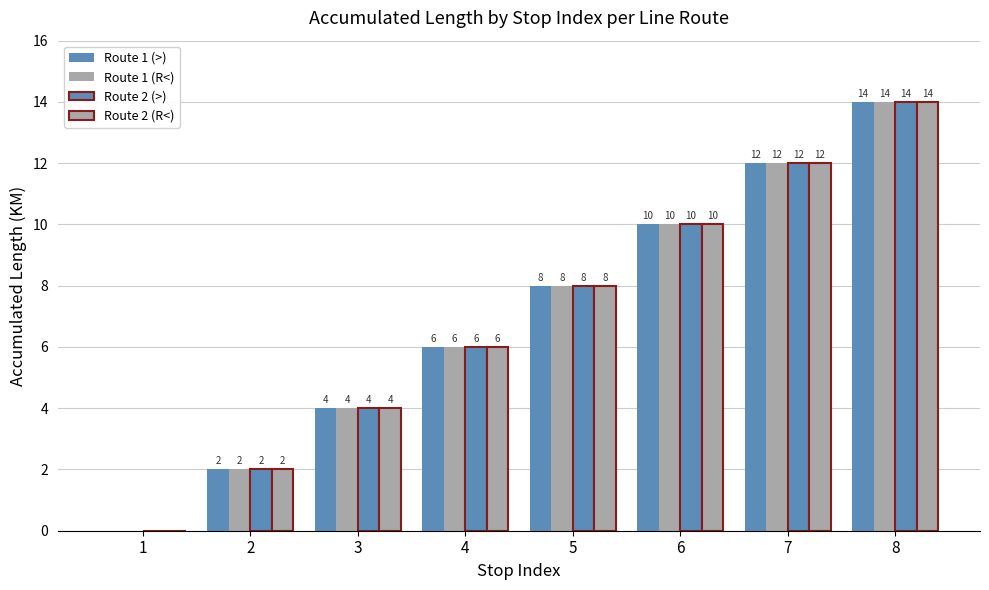

Are the bars horizontal?

No